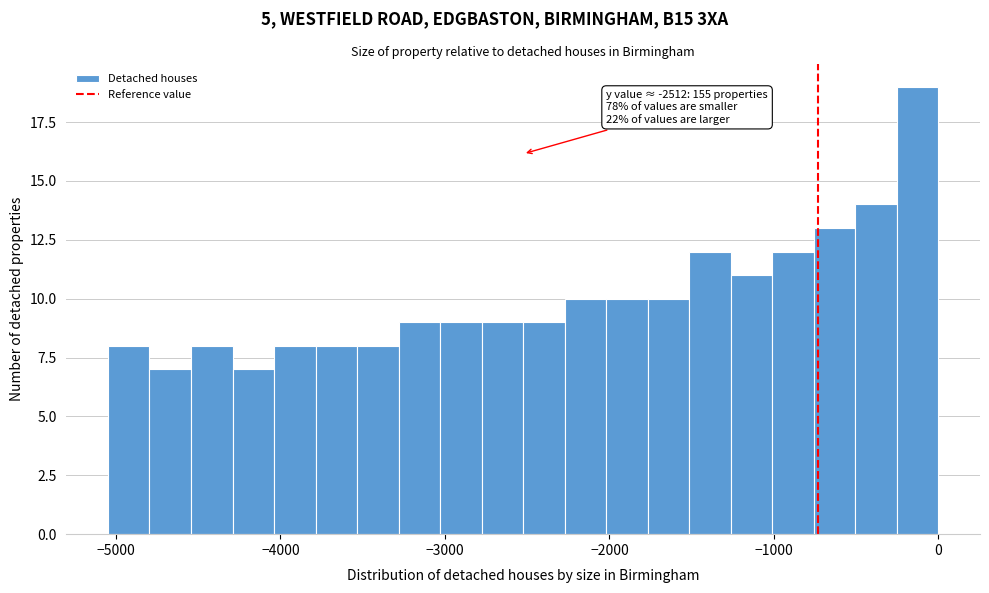

Around what value on the x-axis is the tallest bar? Give the approximate position of its centre, as read against the axis.

-100